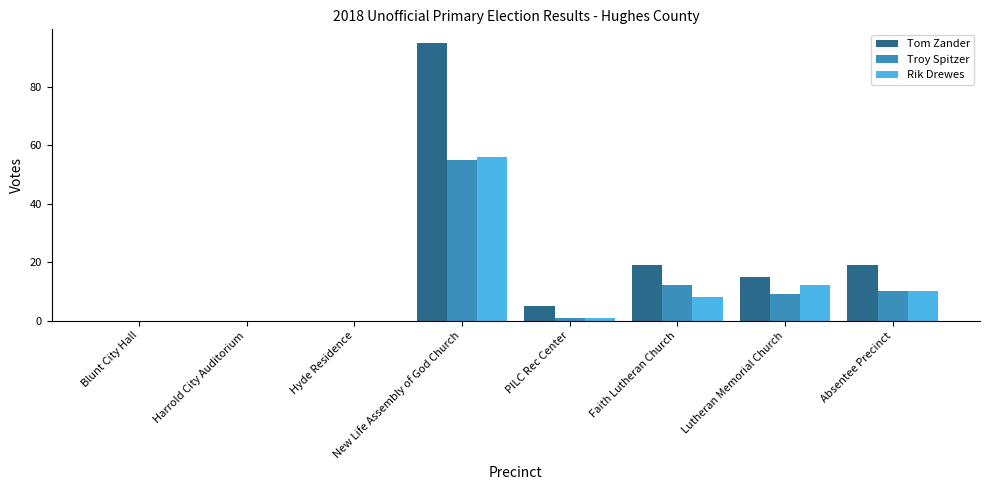

What is the sum of the Rik Drewes values at Lutheran Memorial Church and New Life Assembly of God Church?

68